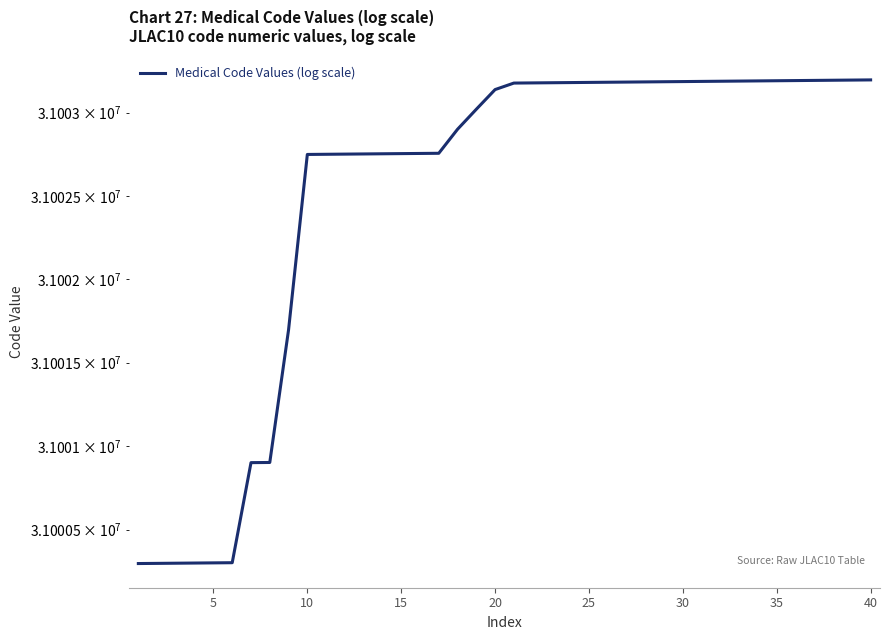

What is the sum of all values?

1240100099